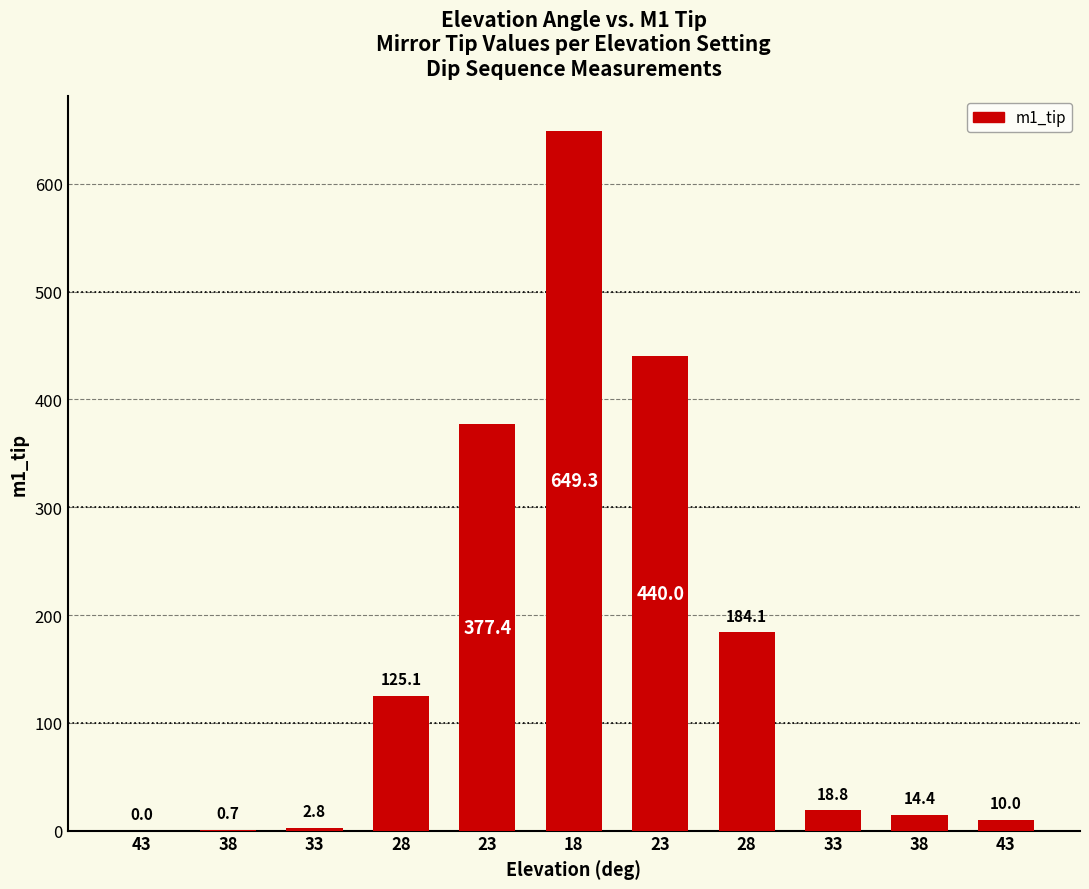

What is the average value?

165.7